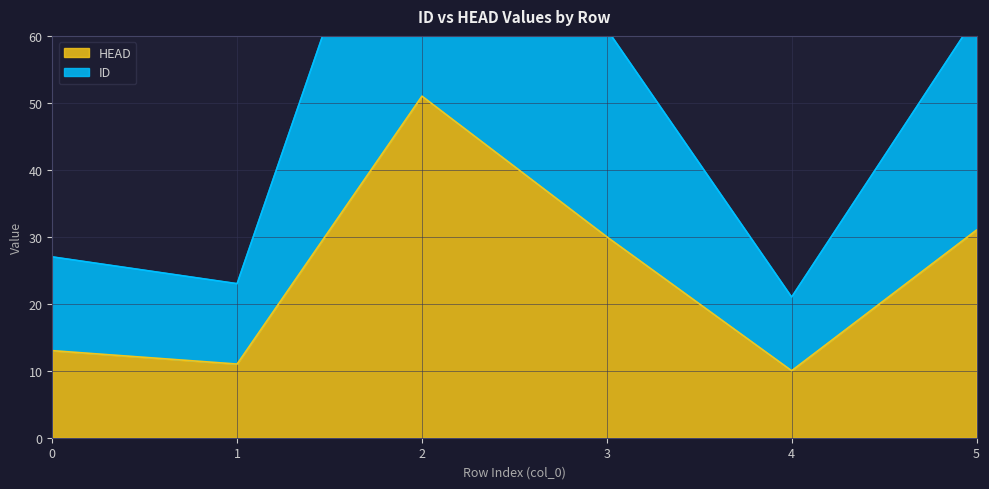

What is the highest value of the HEAD series?

51